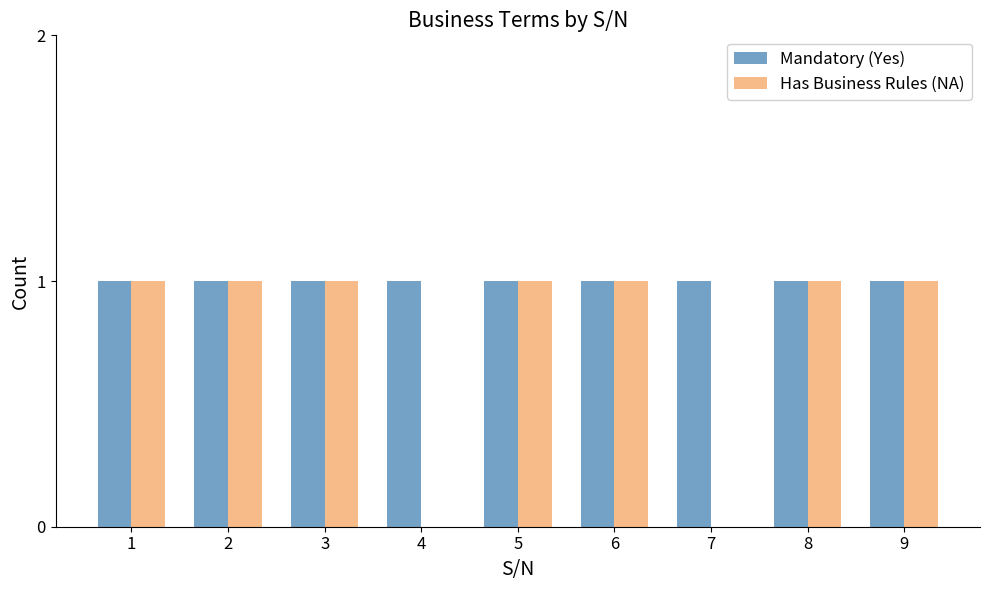

What is the sum of all Has Business Rules (NA) values?

7